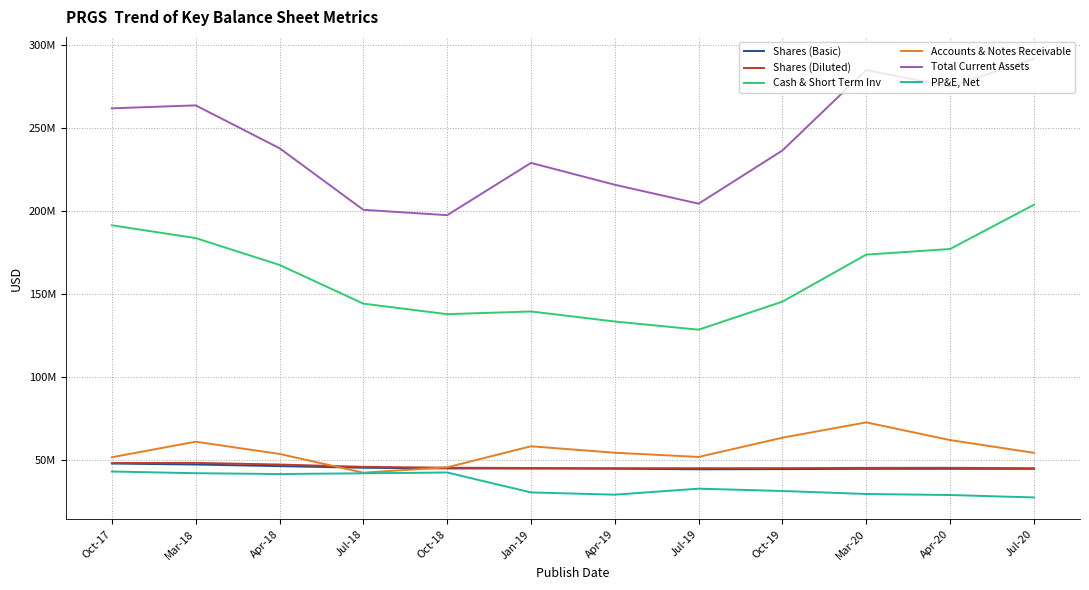

What position from the right is Oct-17?

12